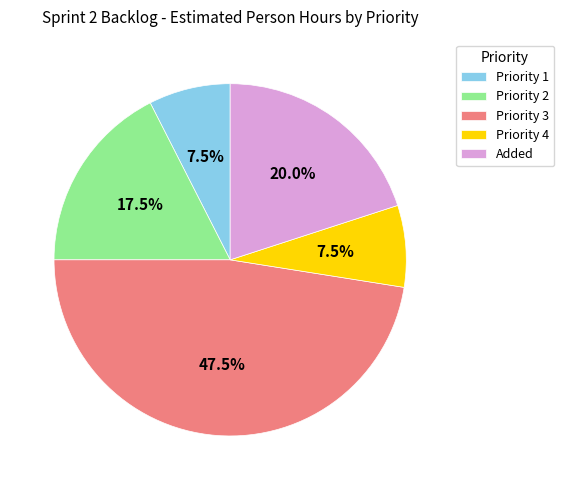

How much of the chart is everything except Priority 1?

92.5%